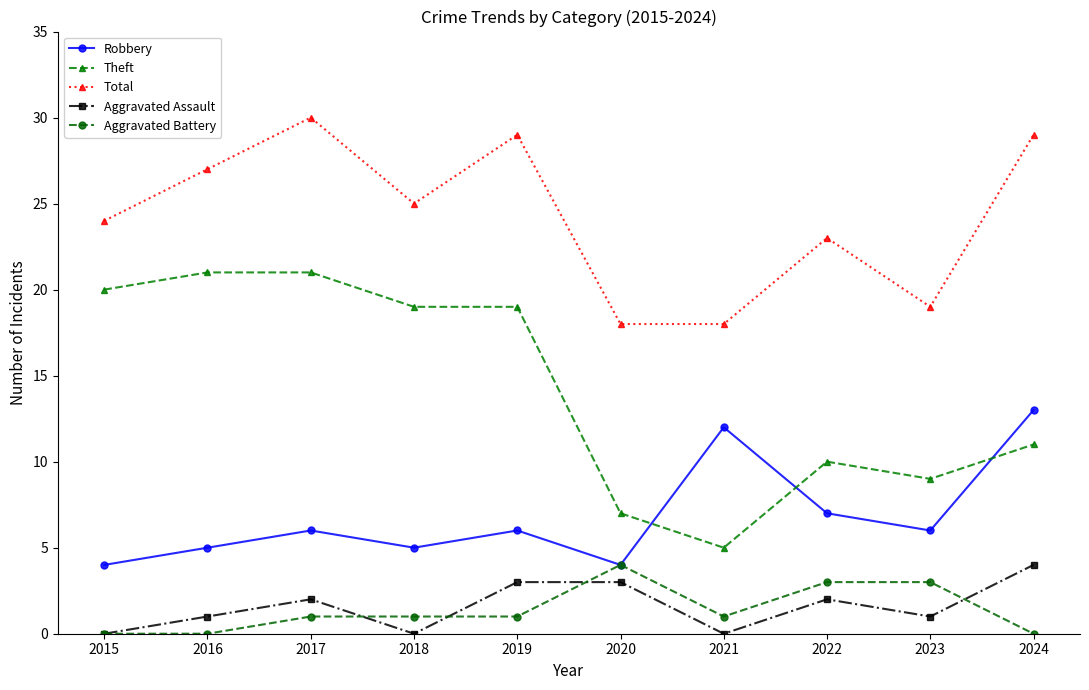

Between 2017 and 2018, which series saw the biggest shift?

Total